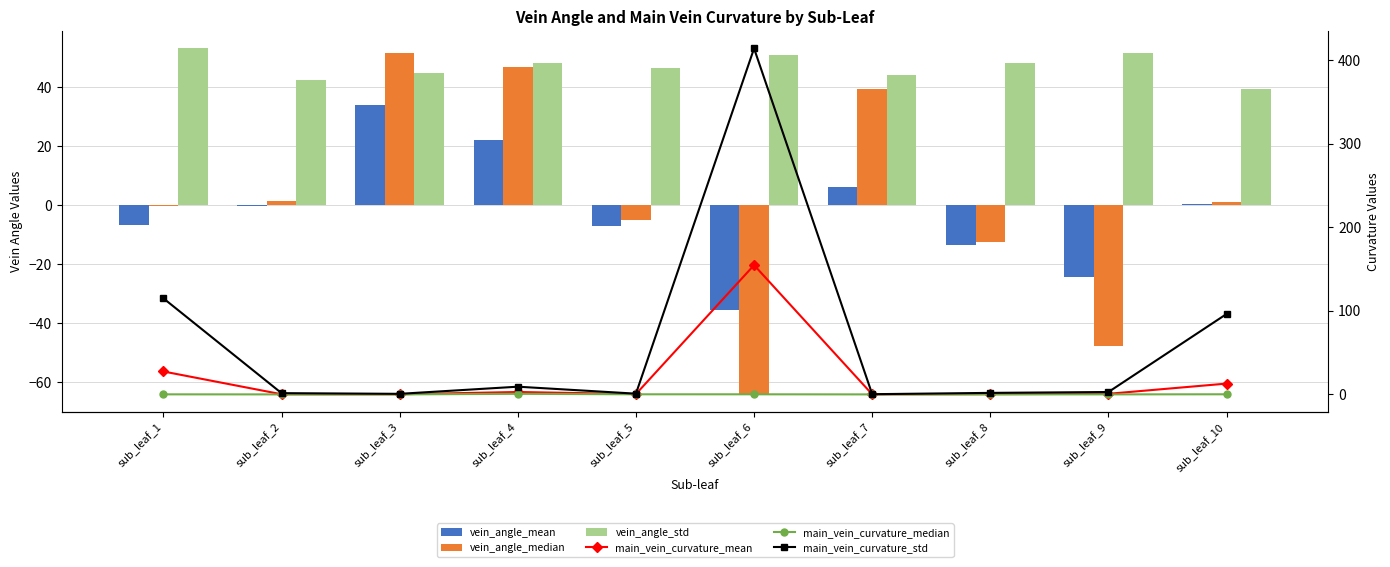

Read the main_vein_curvature_mean value at sub_leaf_1.

27.4